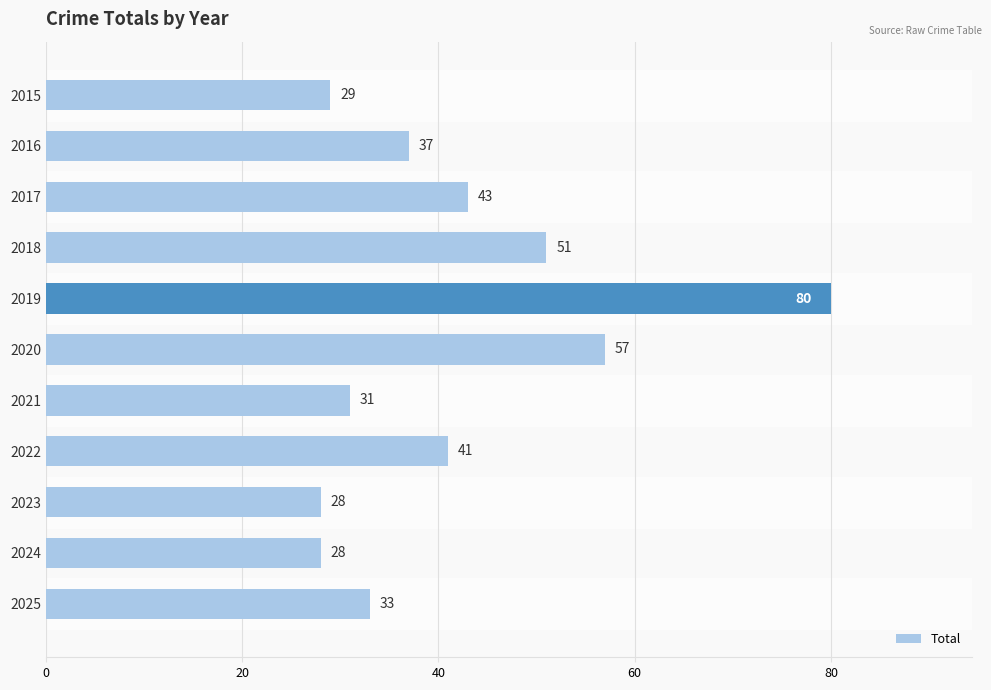

What is the approximate value at 2022, to the nearest 5?

40